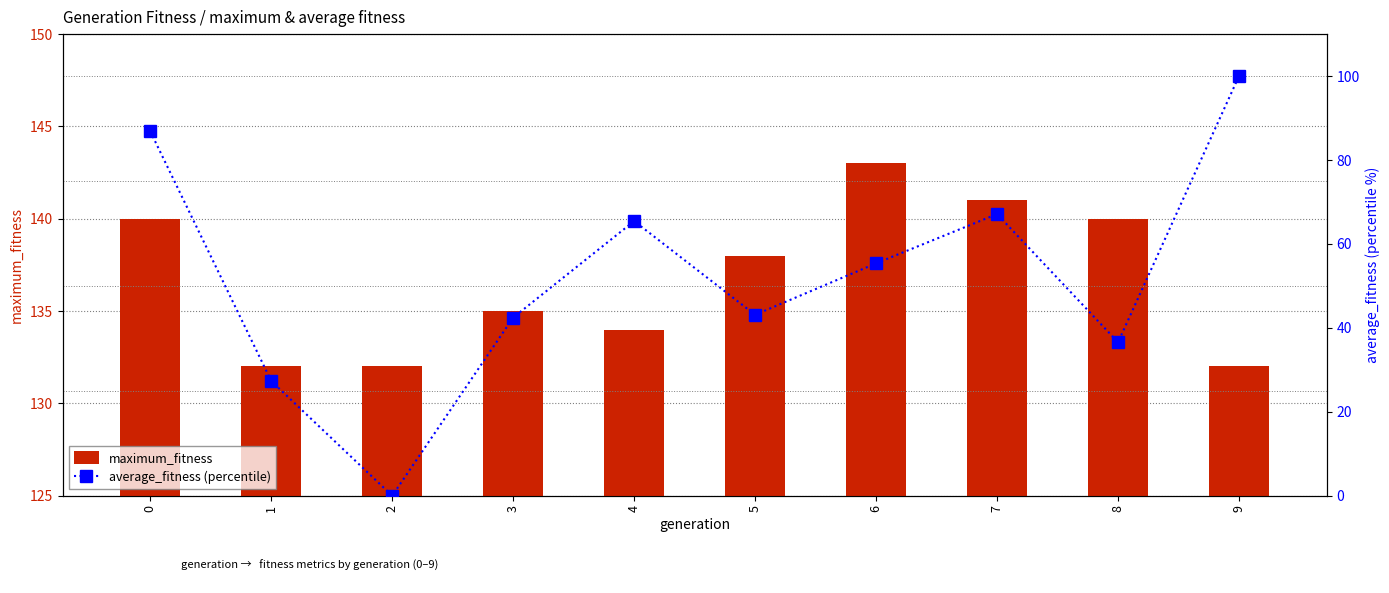

Is it true that average_fitness (percentile) equals 55.4 at 6?

True